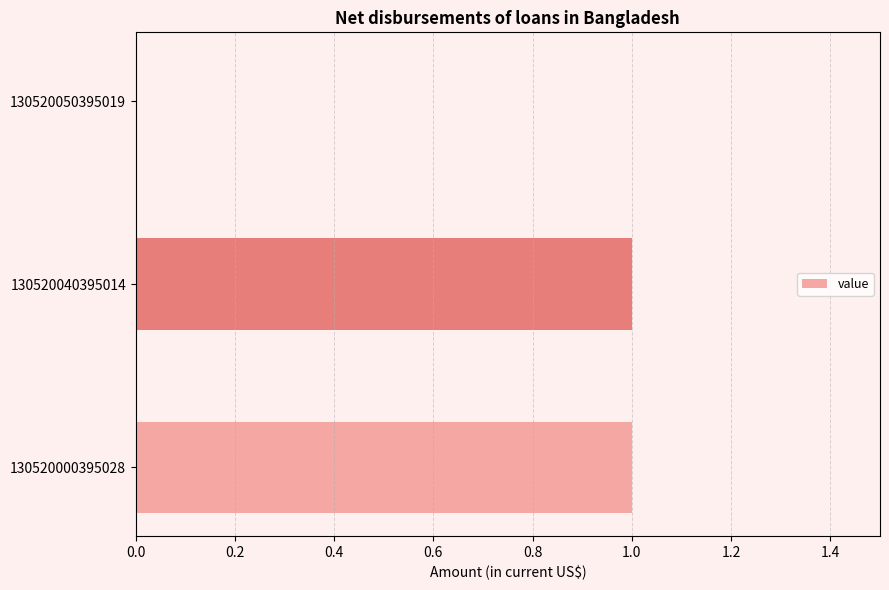

Between 130520050395019 and 130520040395014, which is larger?

130520040395014